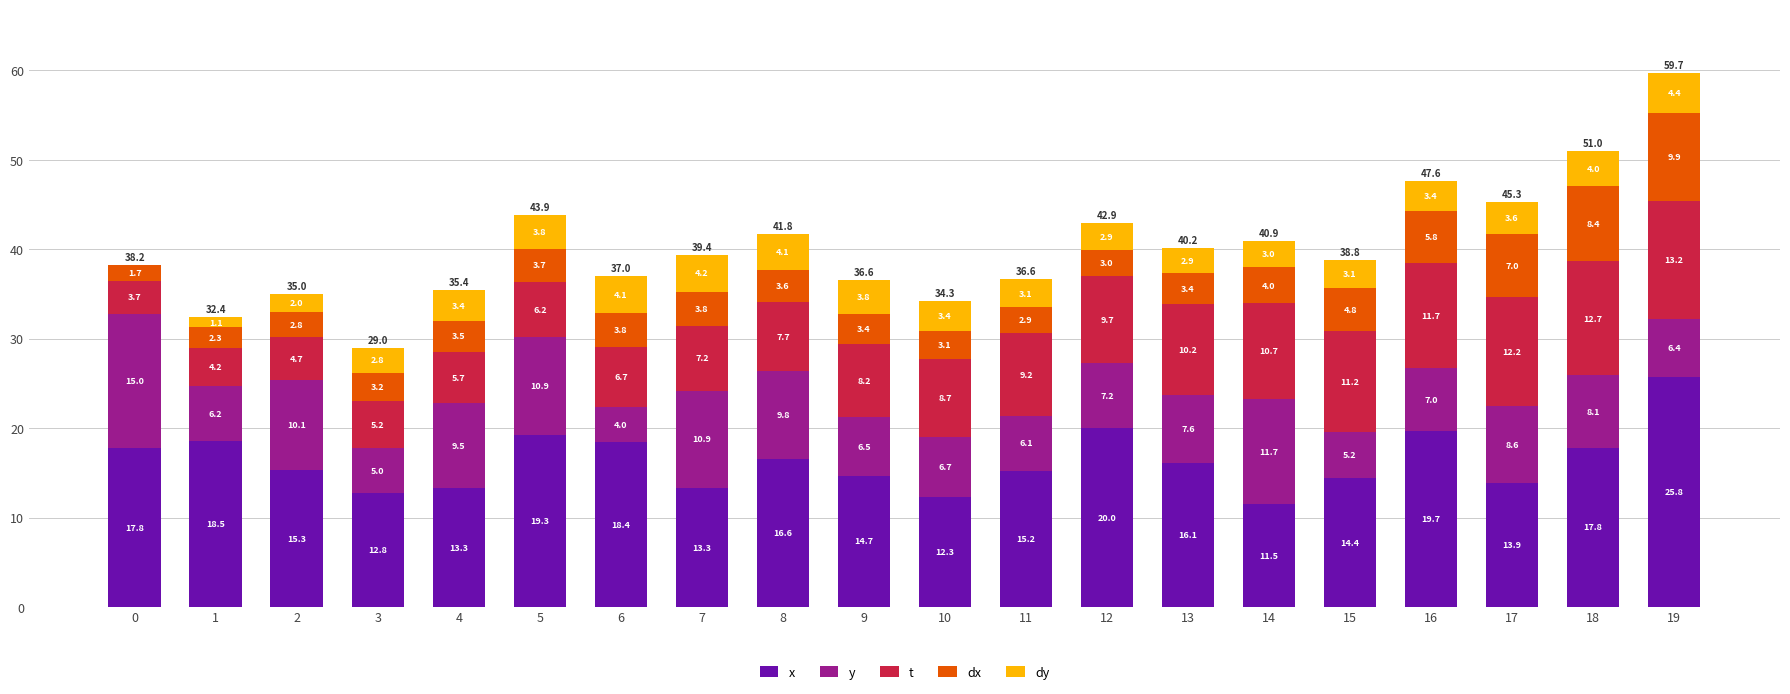

At which category is the sum across all series the highest?

19